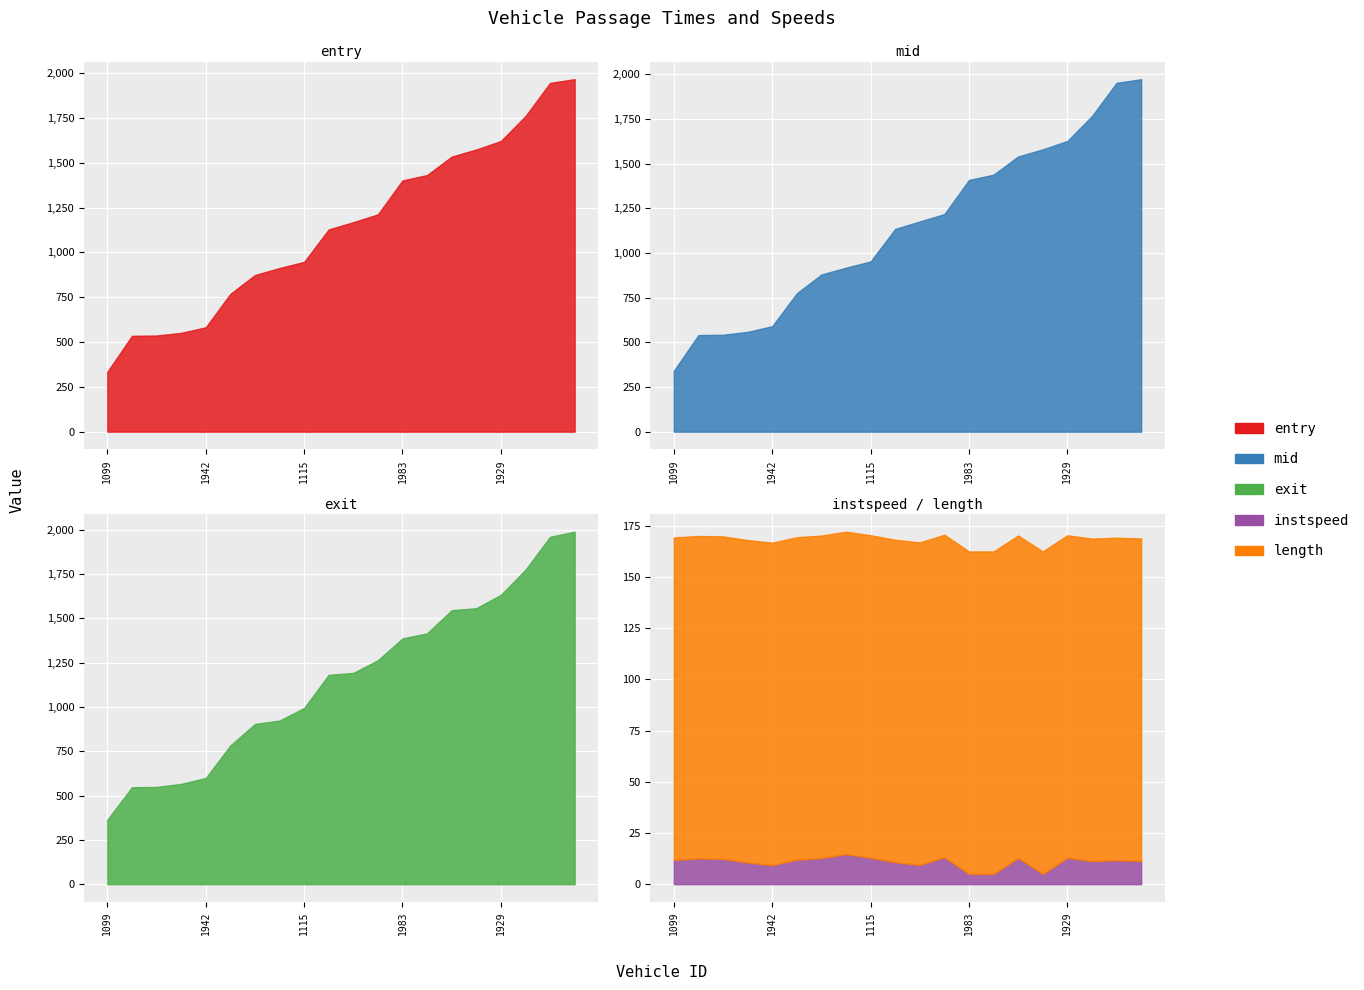

List the series in order of their peak value, highest first.

exit, mid, entry, length, instspeed